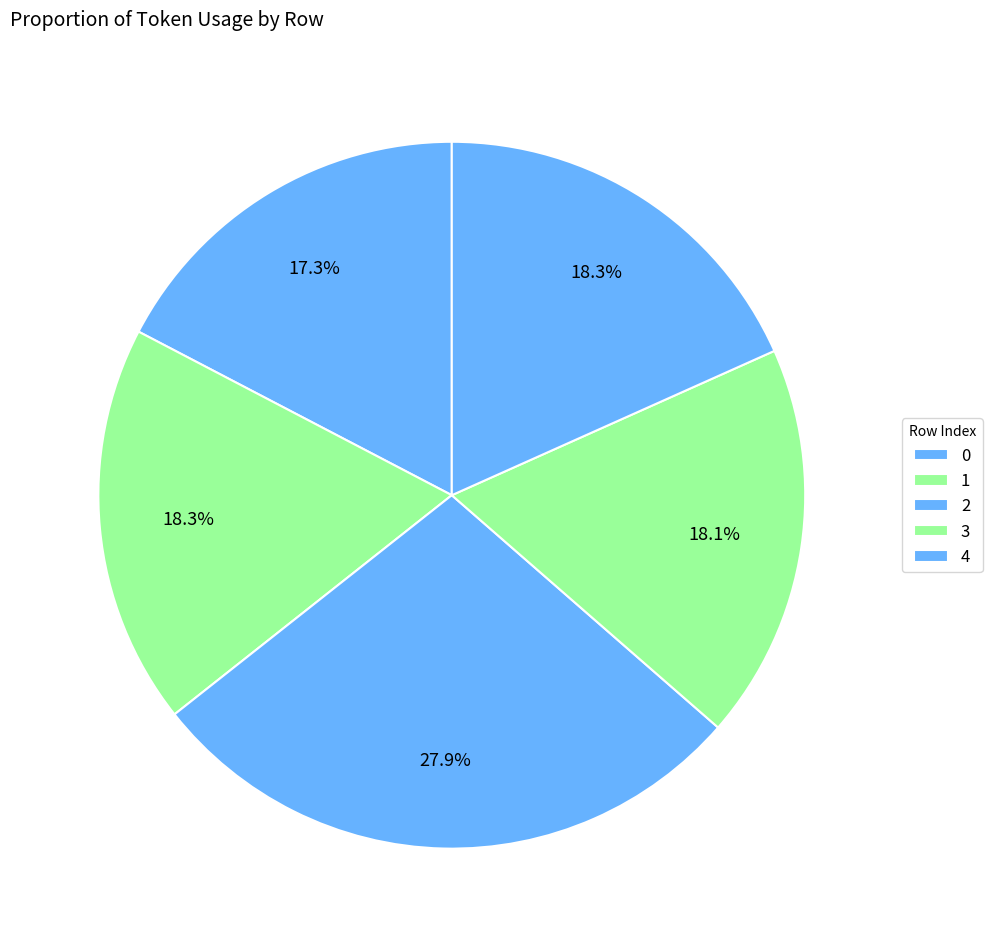

Rank the categories by value from lowest to highest.

0, 3, 1, 4, 2